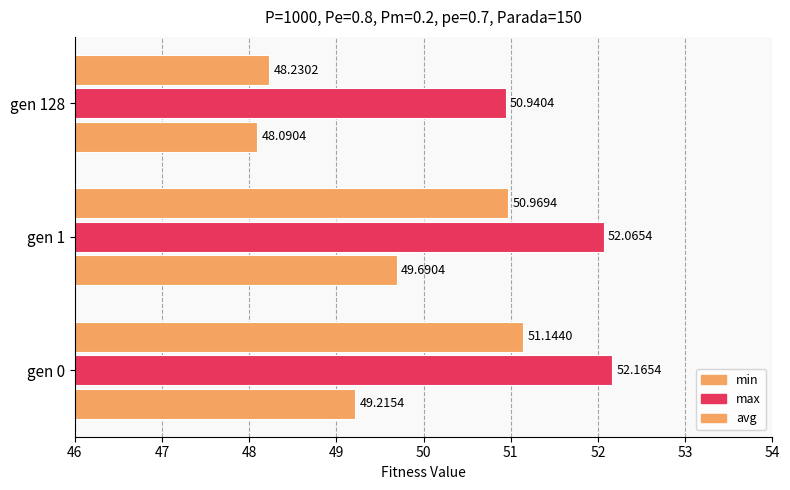

How many series are shown in this chart?

3